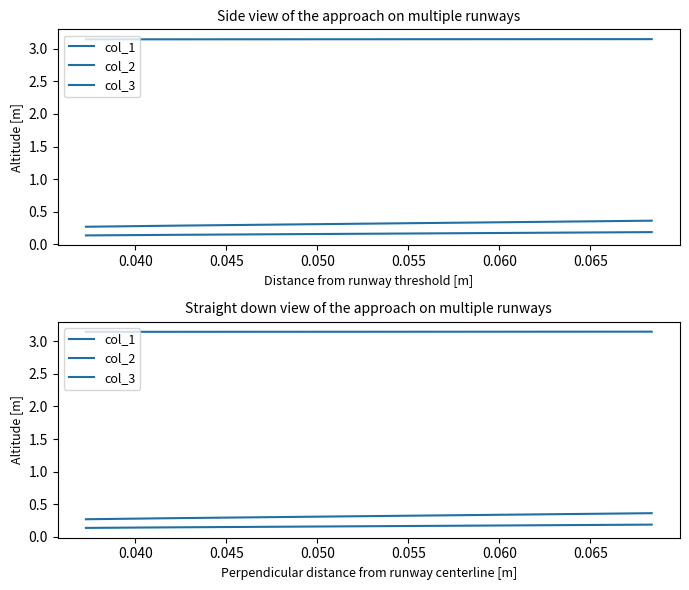

At how many categories does at least one series exceed 0?

3